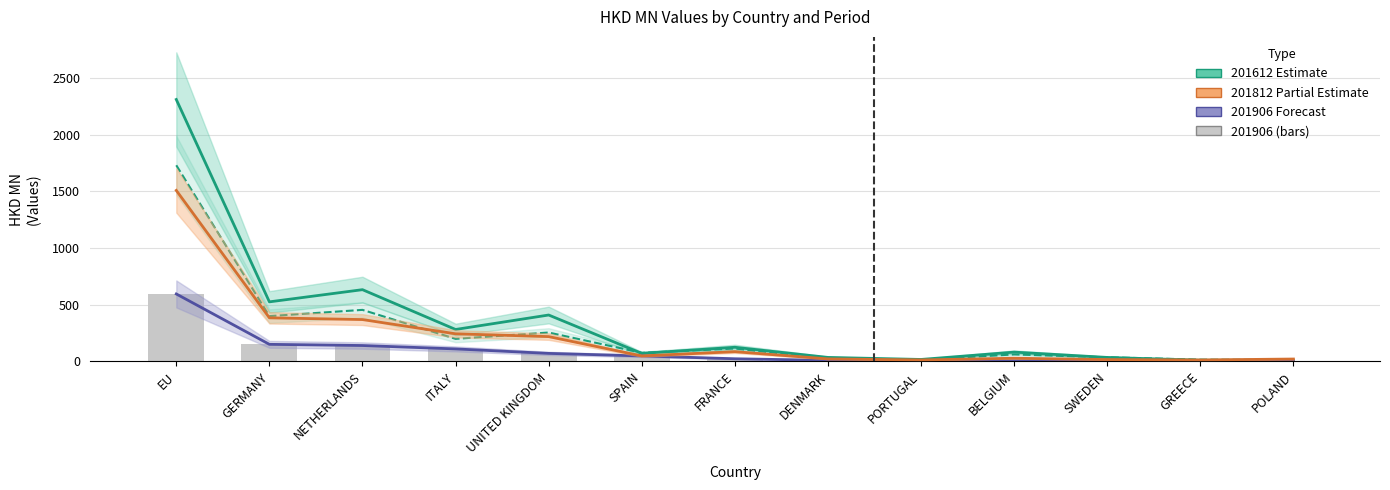

List the labels in order of 201906 Forecast value, largest first.

EU, GERMANY, NETHERLANDS, ITALY, UNITED KINGDOM, SPAIN, FRANCE, DENMARK, PORTUGAL, BELGIUM, SWEDEN, GREECE, POLAND